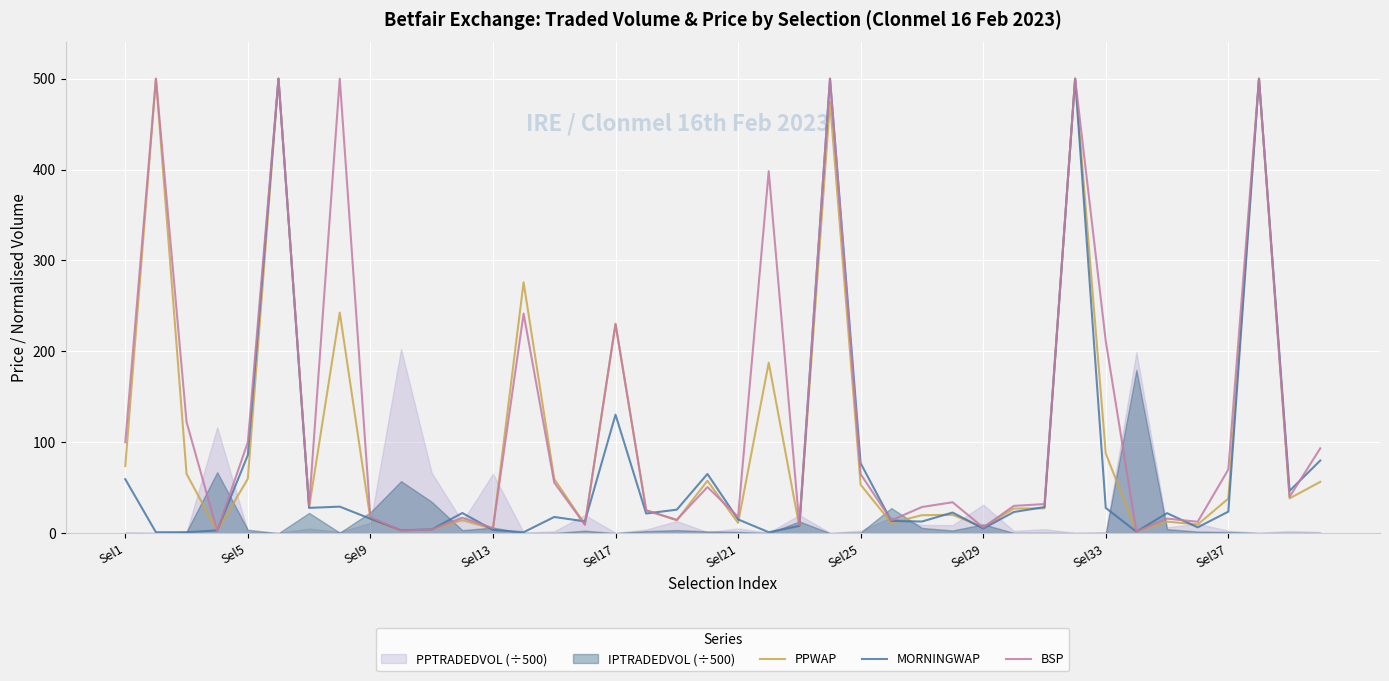

True or false: PPWAP has a value of 142.6 at Sel33.

False